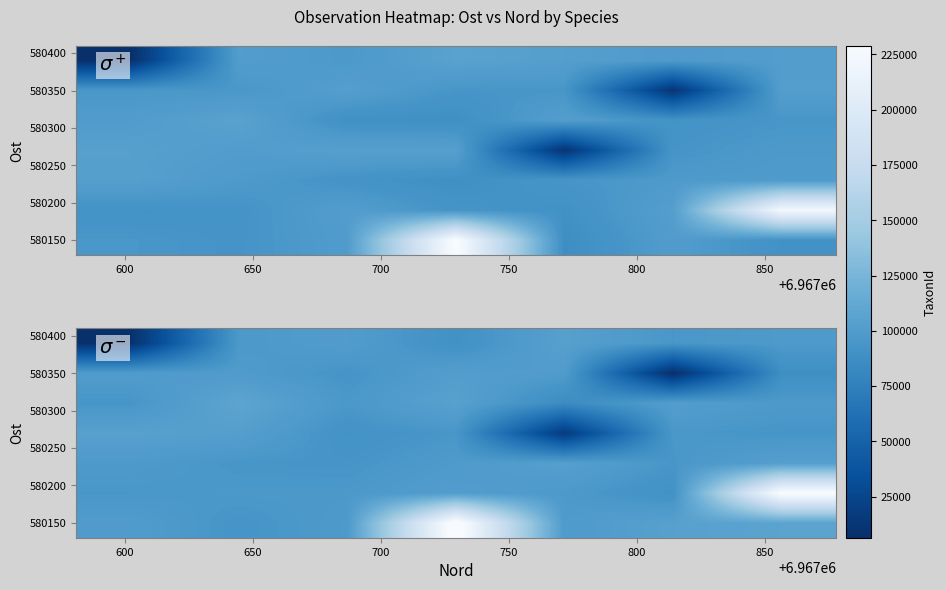

What is the total value across all series at 750?

604652.8